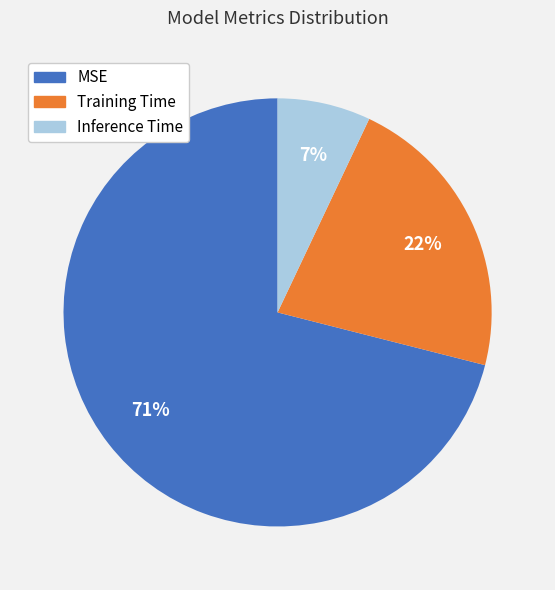

Do Inference Time and Training Time together represent more than half of the pie?

No